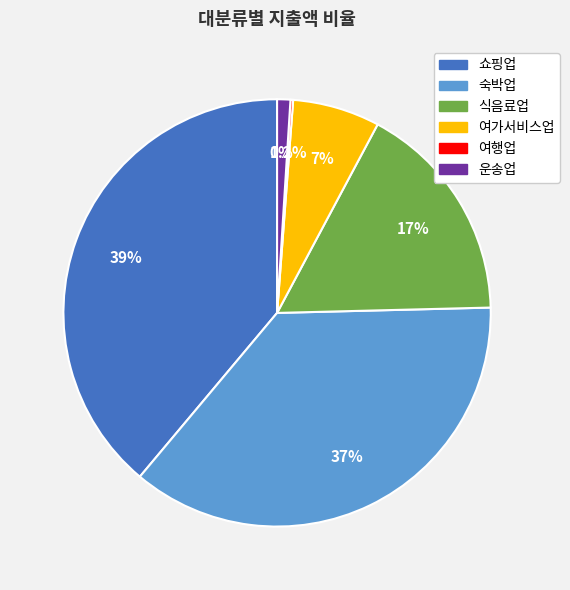

Which category has the biggest portion of the pie?

쇼핑업